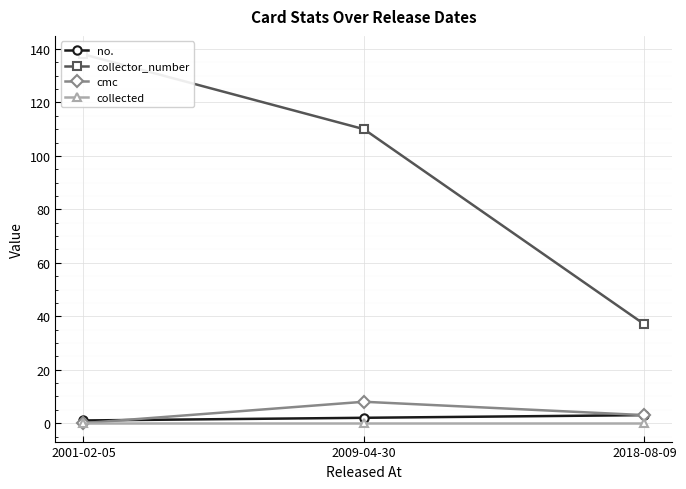

What is the difference between the highest and lowest values at 2009-04-30?

110